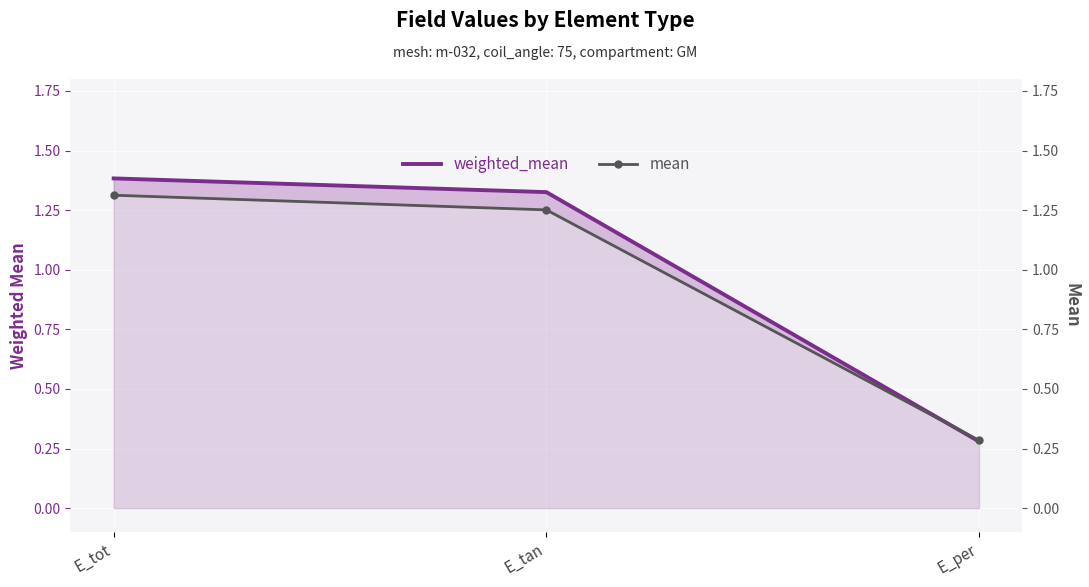

Count the number of categories in the chart.

3